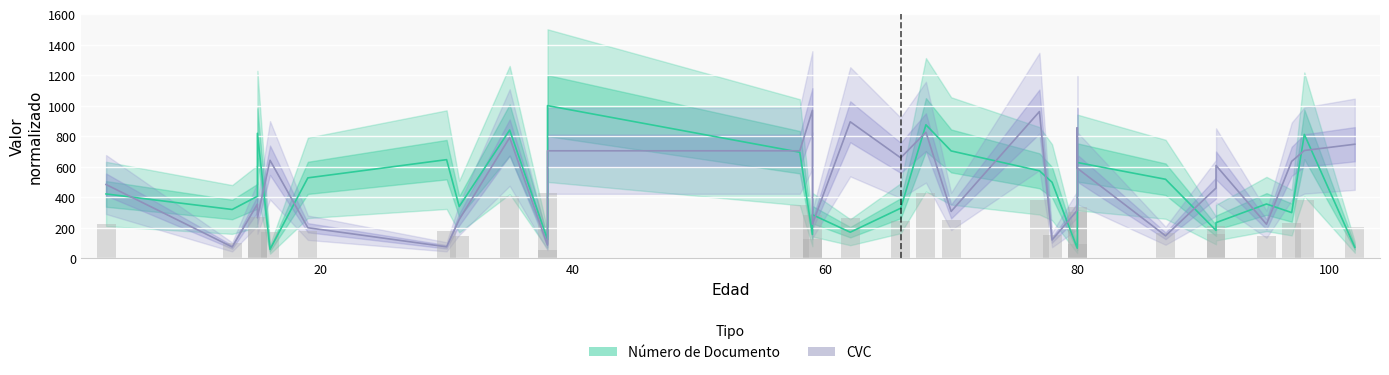

List the series in order of their peak value, highest first.

Número de Documento, CVC